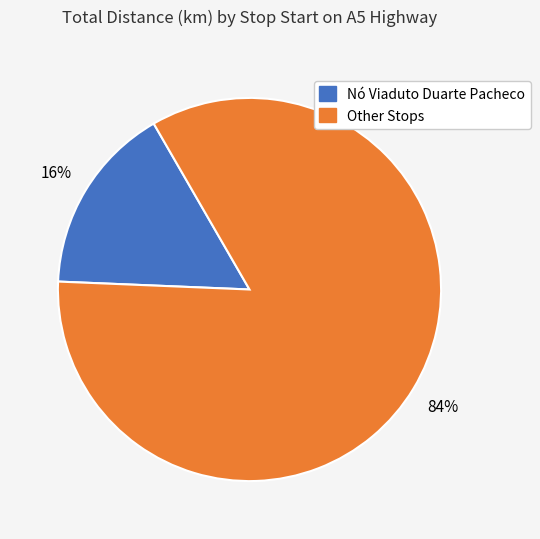

To the nearest percent, what is the difference between the largest and smallest slice percentages?

68%